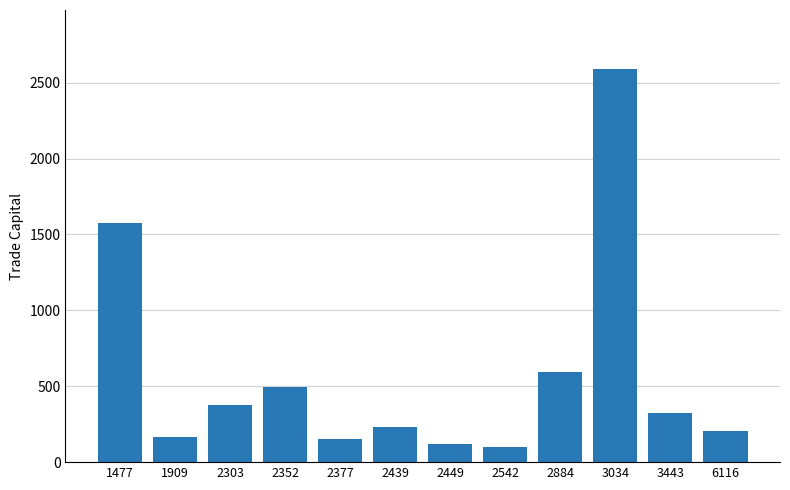

Reading right to left, what are all the values shown in this chart?

6116=204.0	3443=324.7	3034=2589.7	2884=596.1	2542=97.4	2449=117.9	2439=234.2	2377=153.9	2352=496.8	2303=373.9	1909=167.6	1477=1573.0